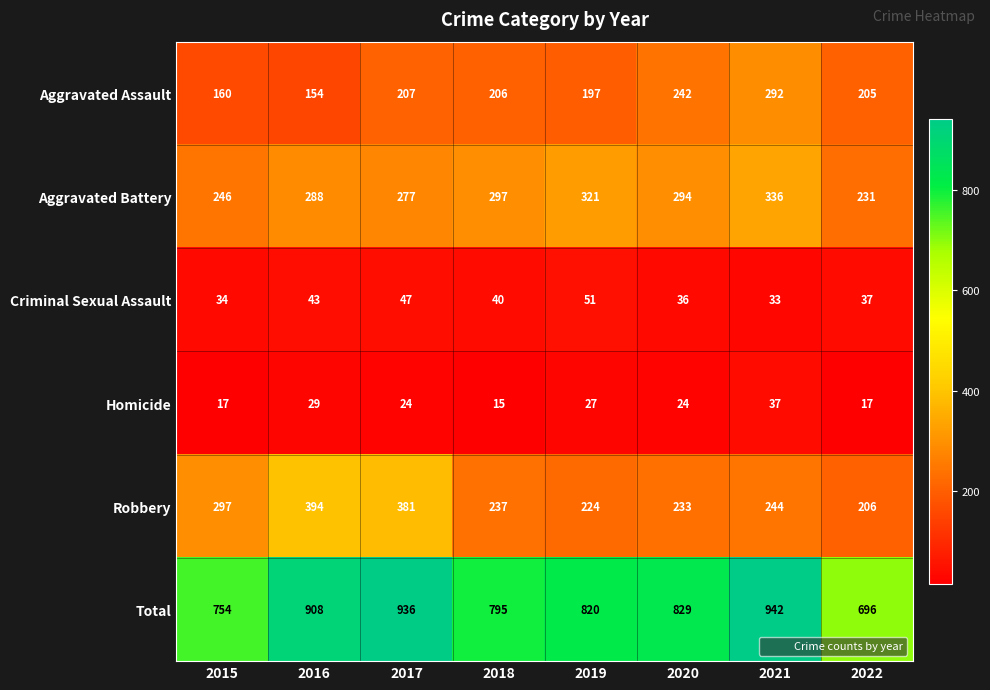

What is the difference between the maximum and minimum values in the Aggravated Assault series?

138